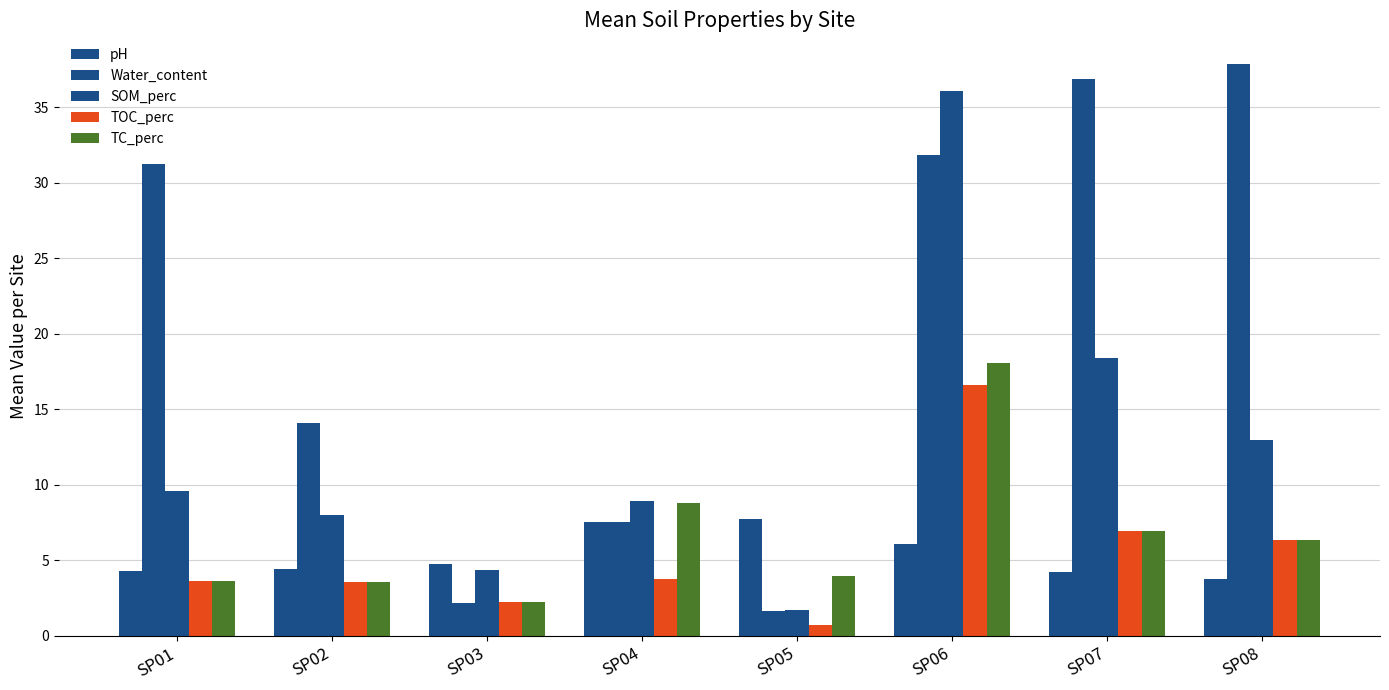

At which label does Water_content reach its minimum?

SP05